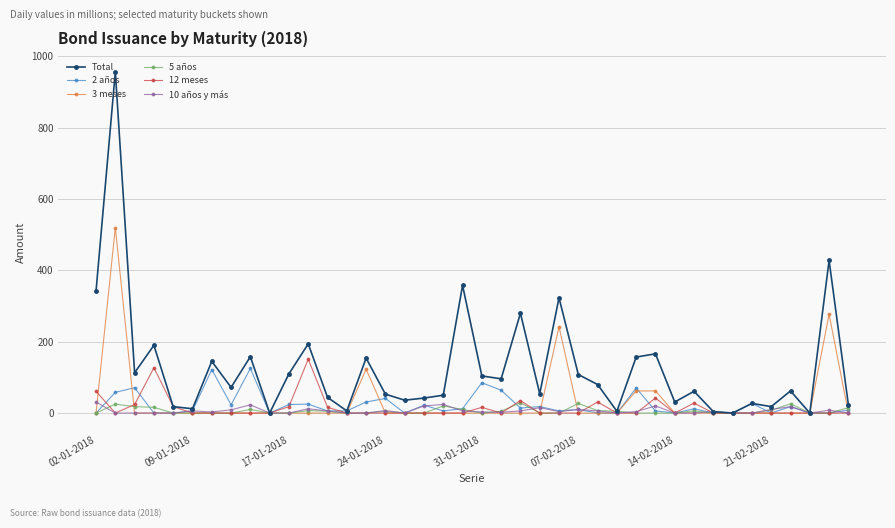

Which series has the largest total across all categories?

Total